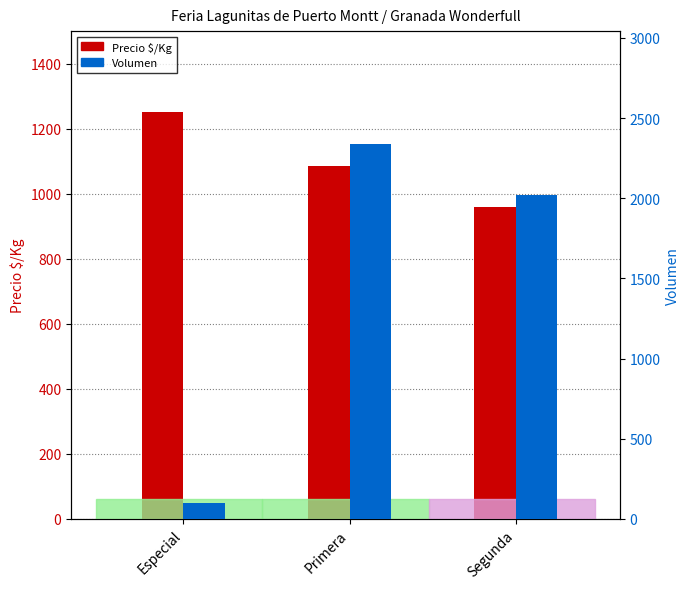

Between Especial and Segunda, which series saw the biggest shift?

Volumen